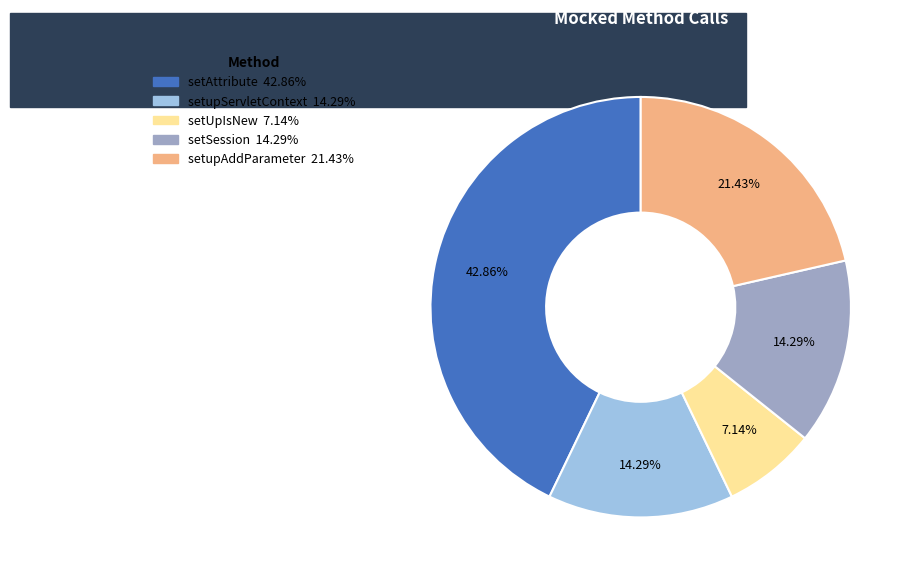

Does setAttribute represent more than half of the total?

No